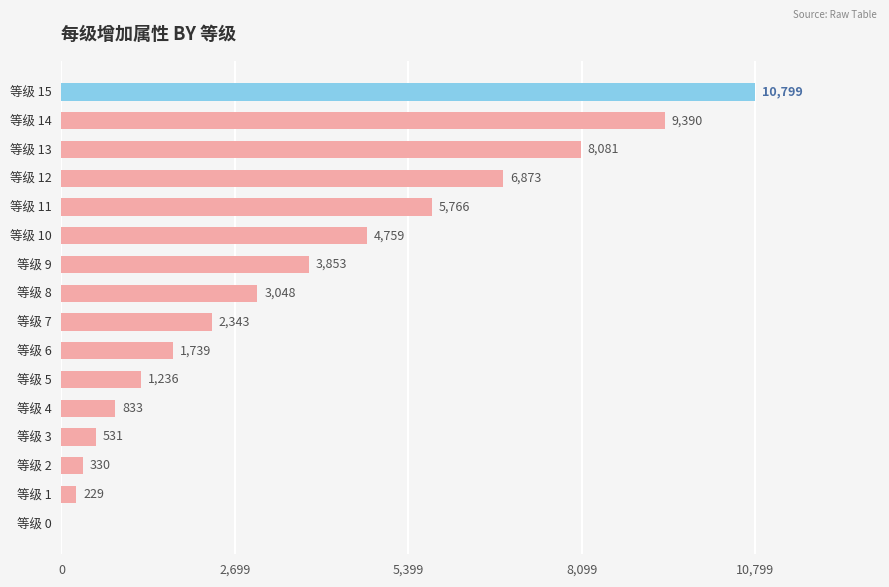

How many values are above zero?

15